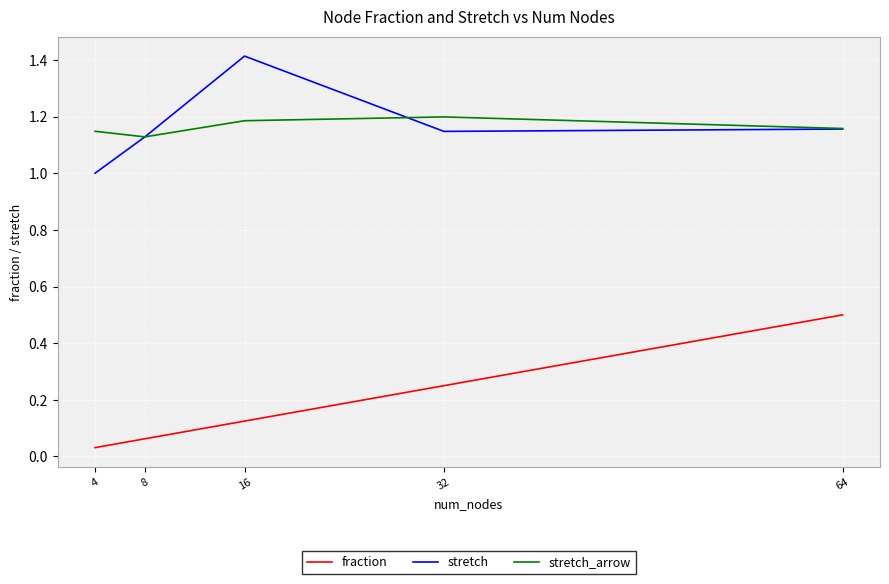

Which series has the widest spread of values?

fraction